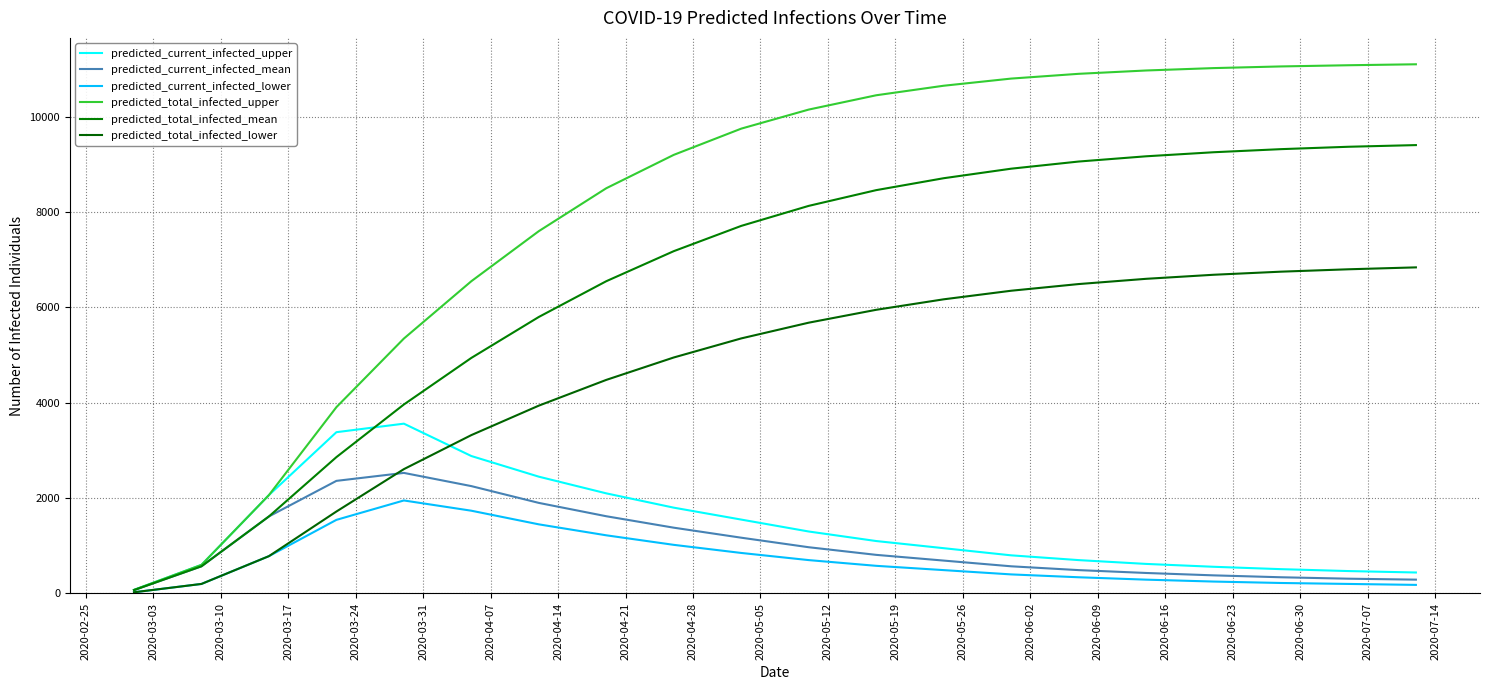

What is the lowest value of the predicted_current_infected_upper series?

75